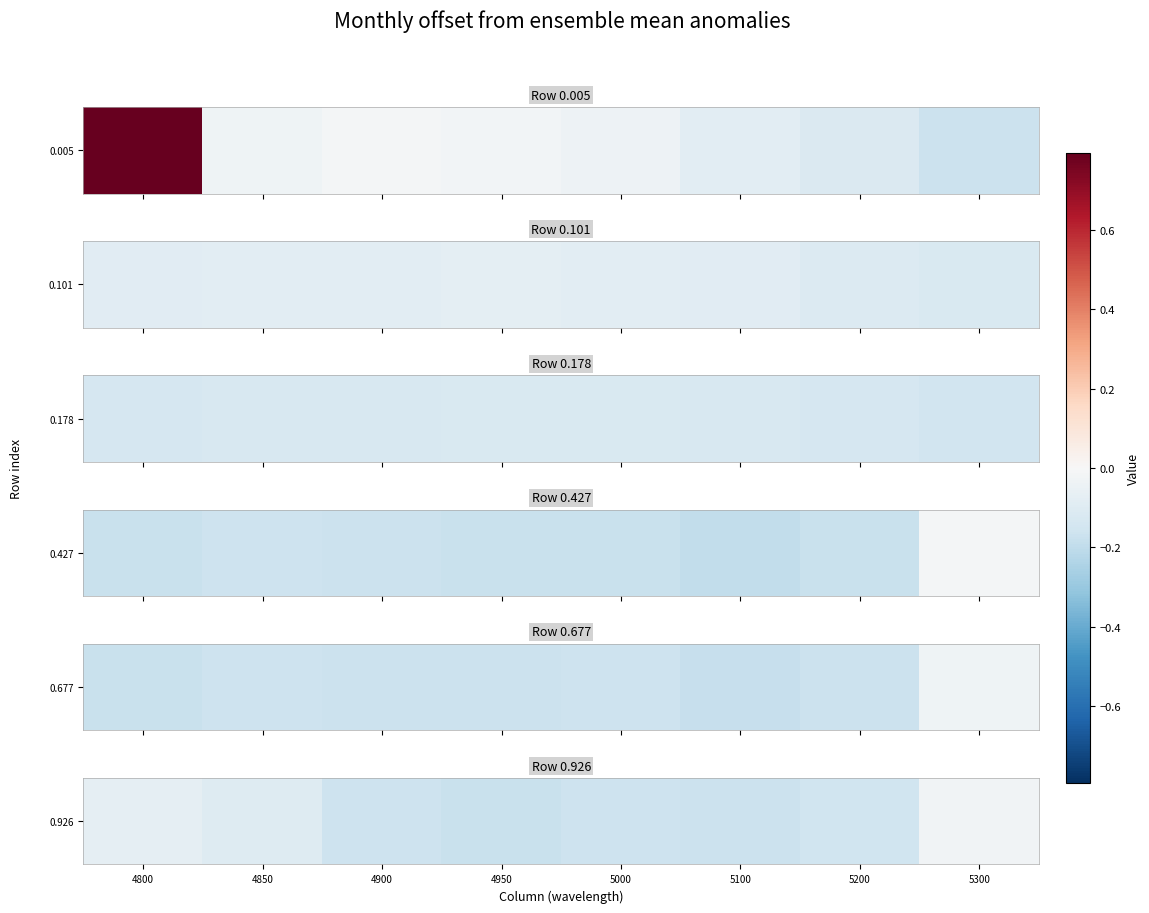

What is the sum of the values at 5000 and 4850?

-0.3